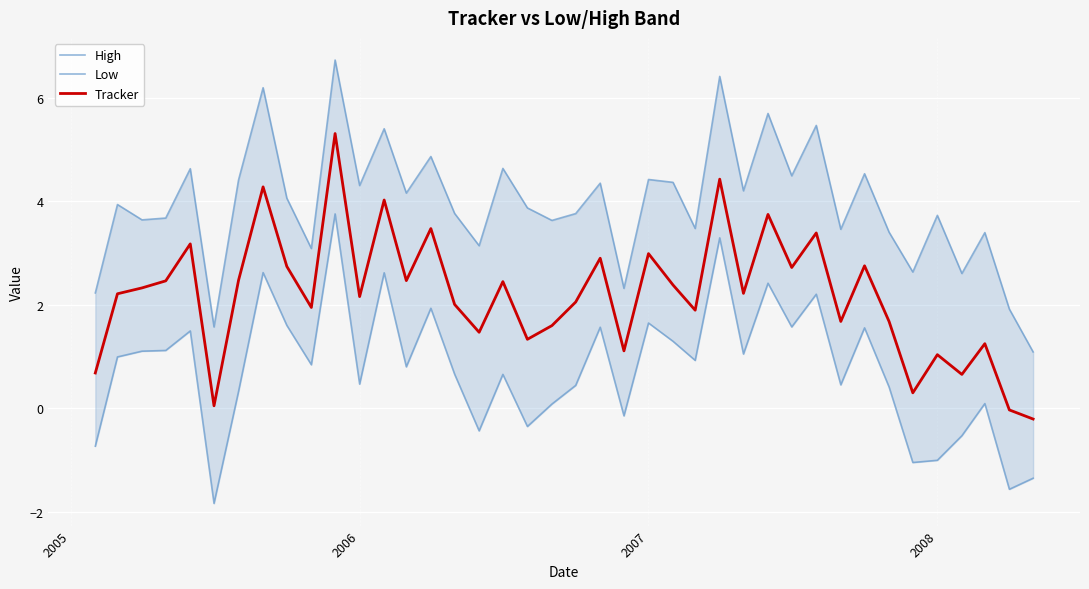

What is the average value of the Tracker series?

2.2